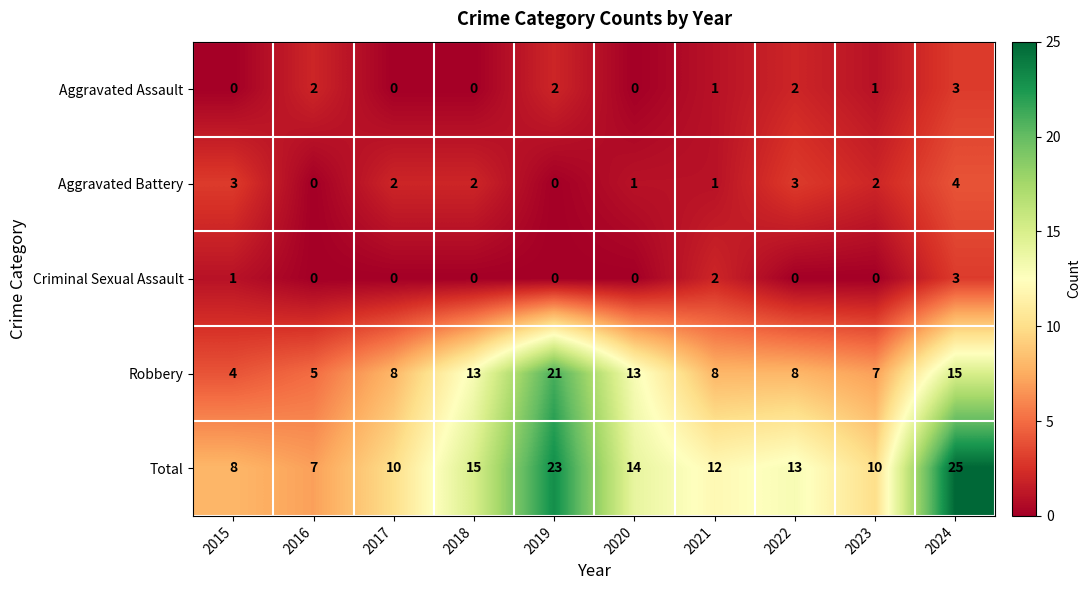

Count the number of categories in the chart.

10